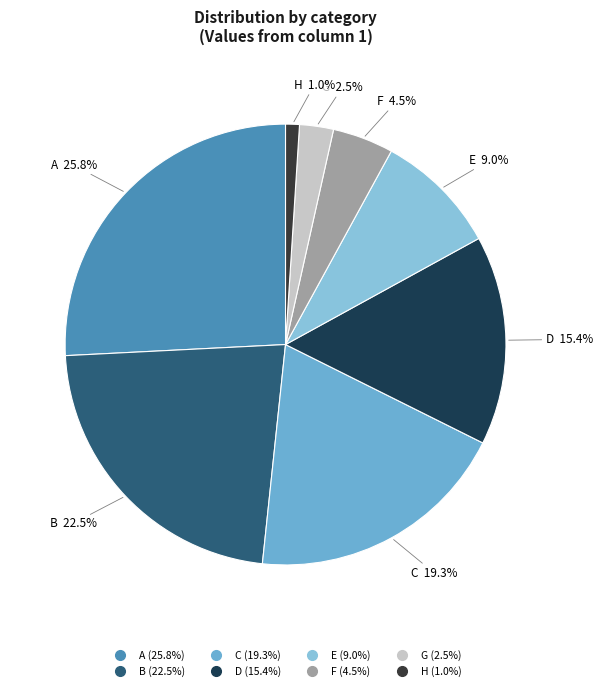

What is the smallest slice in the pie chart?

H